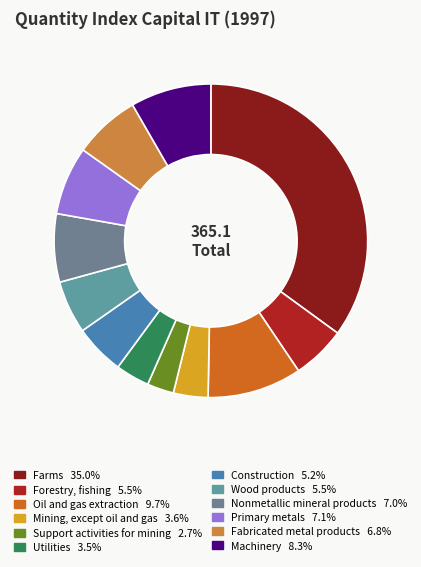

How many slices are in this pie chart?

12